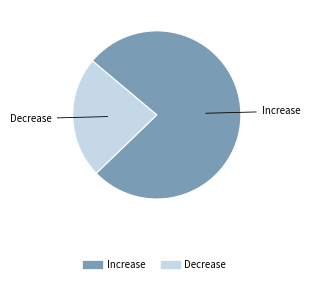

What is the ratio of the value at Decrease to the value at Increase?

0.3